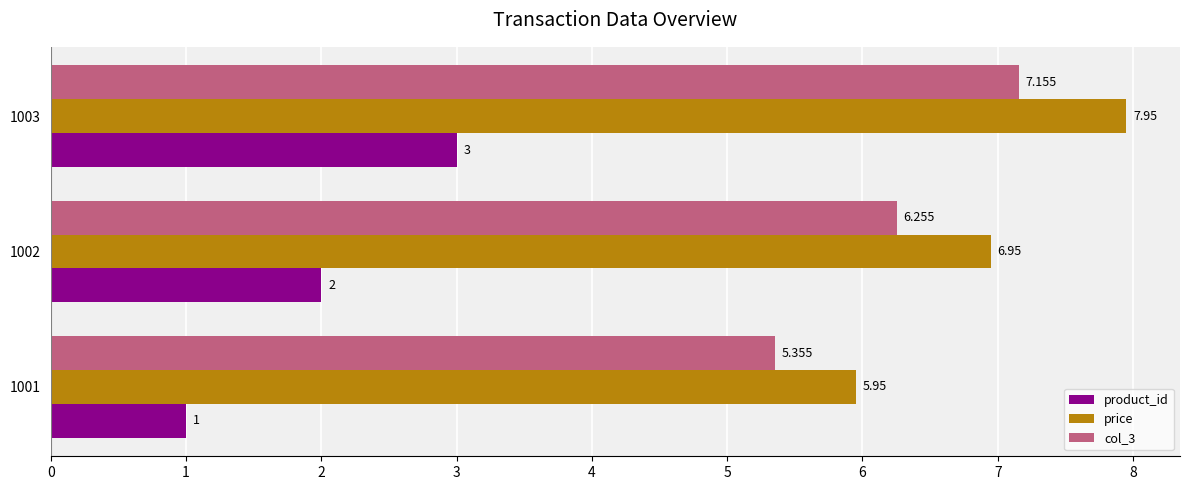

Which series has the largest total across all categories?

price